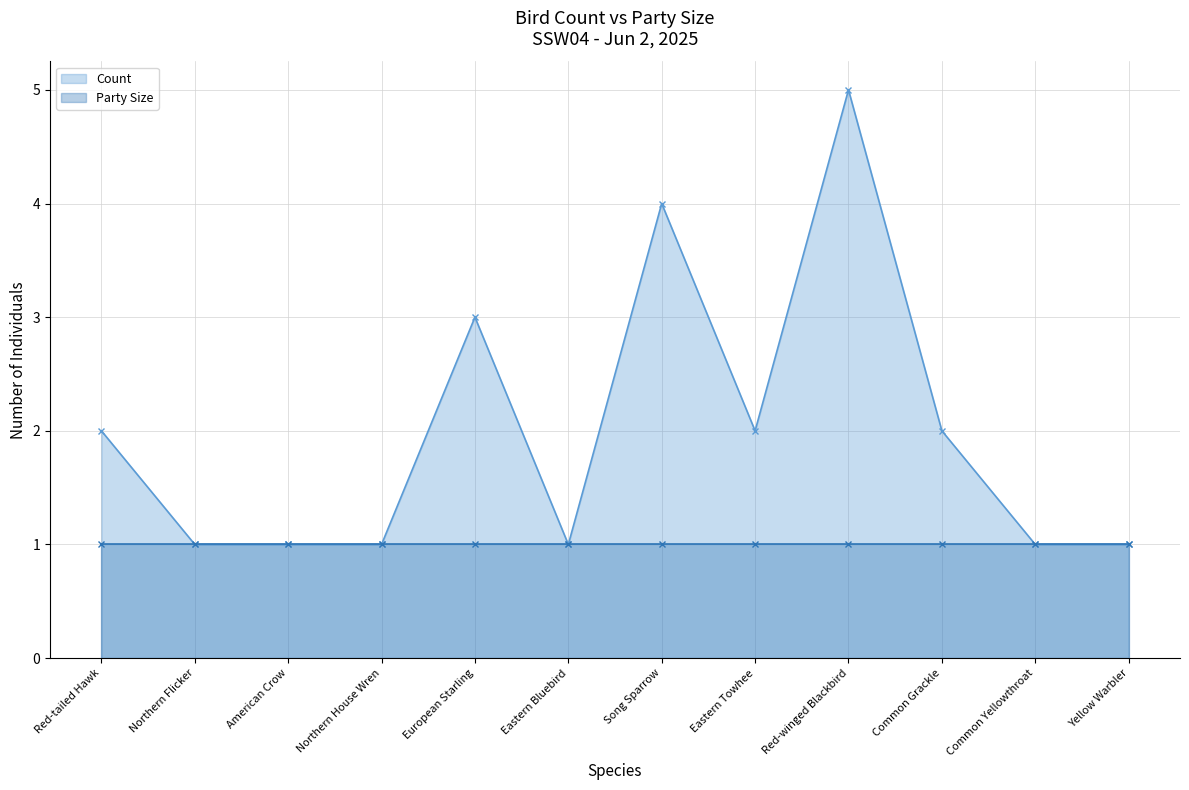

What is the difference between the maximum and second lowest values in the Count series?

4